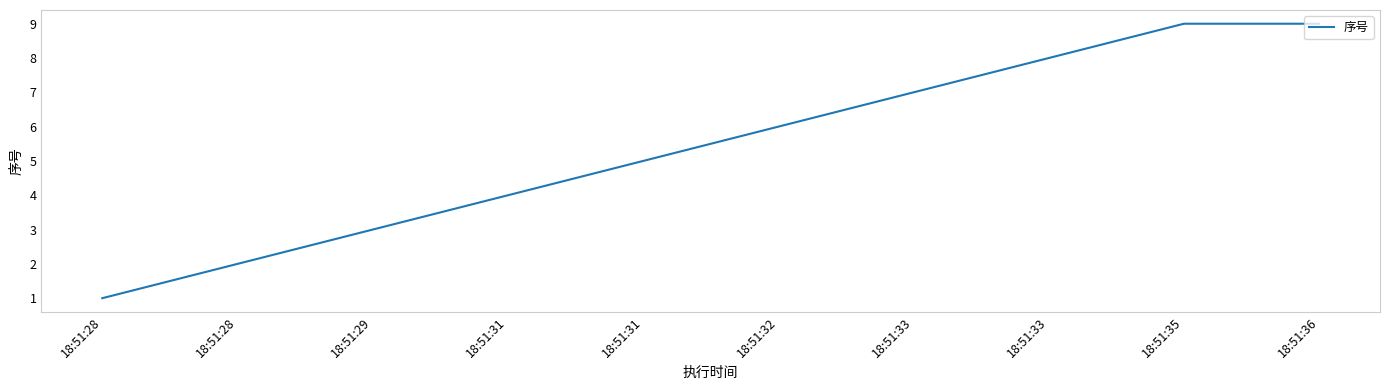

Is this an area chart (filled region under the line)?

No